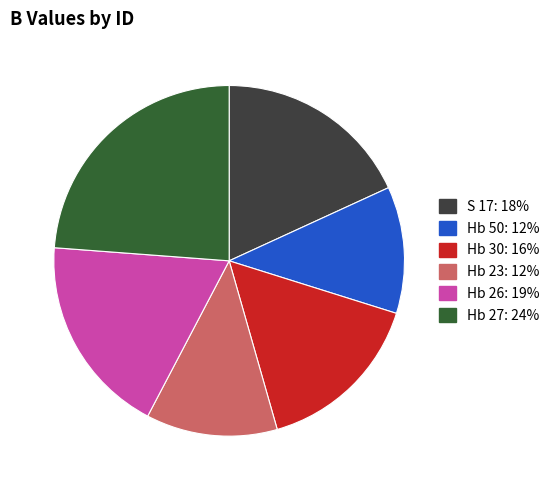

What is the ratio of the value at S 17 to the value at Hb 27?

0.8